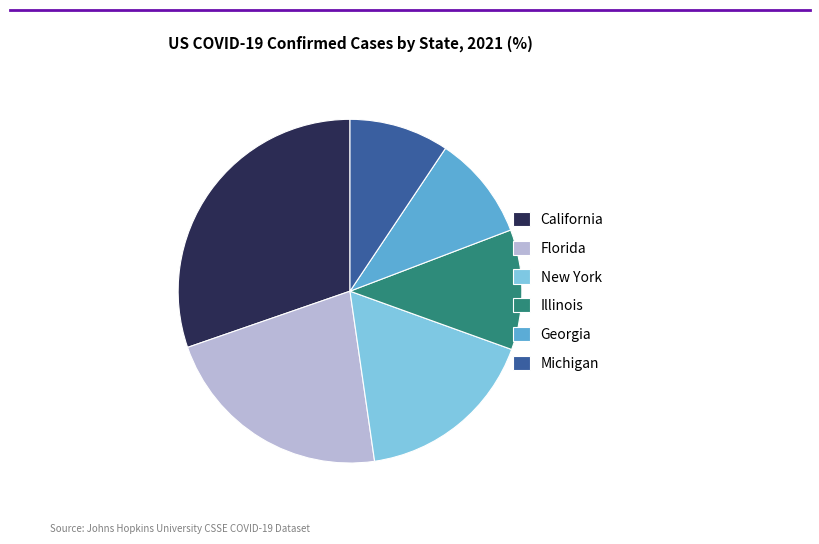

Is the sum of California and Illinois greater than half?

No